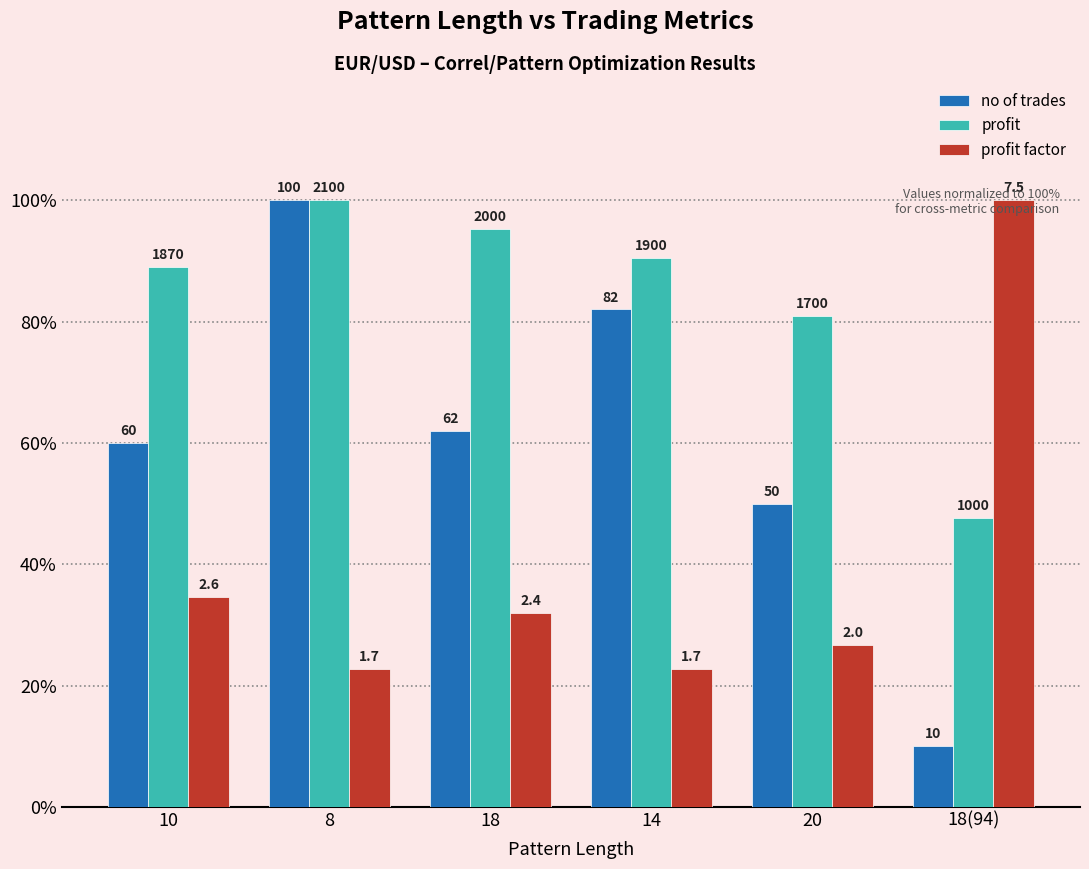

Reading left to right, list all the values displayed in this chart.

no of trades: 10=60.0	8=100.0	18=62.0	14=82.0	20=50.0	18(94)=10.0
profit: 10=89.0	8=100.0	18=95.2	14=90.5	20=81.0	18(94)=47.6
profit factor: 10=34.7	8=22.7	18=32.0	14=22.7	20=26.7	18(94)=100.0